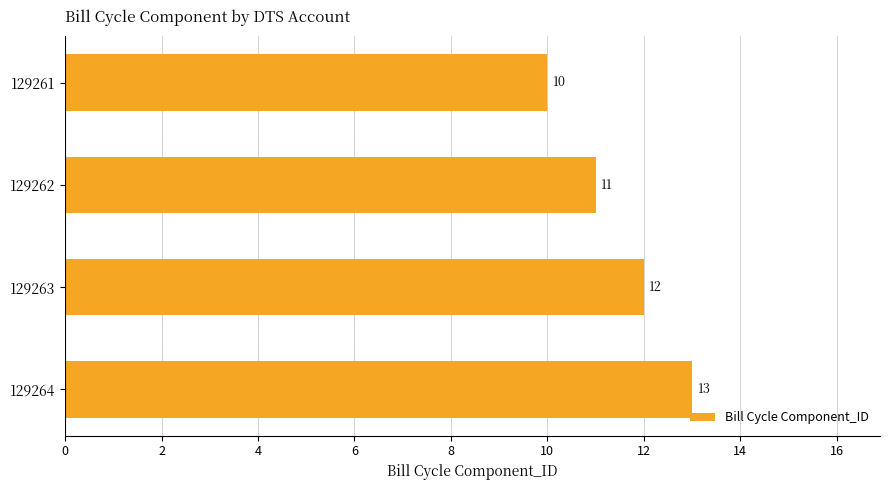

Between 129264 and 129262, which is larger?

129264